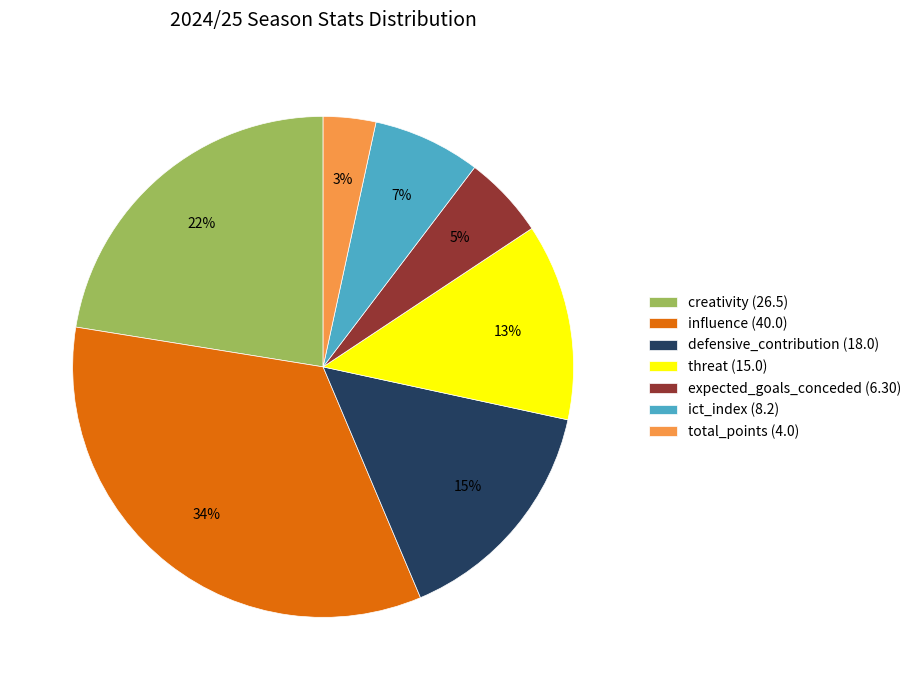

Count the number of slices in the pie.

7